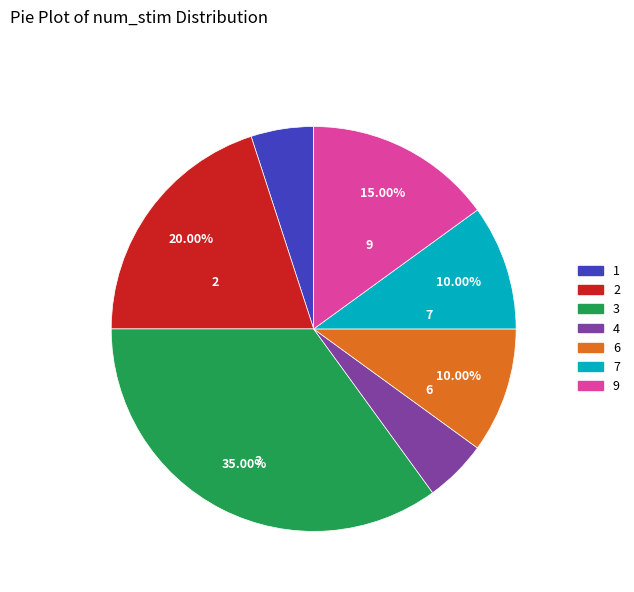

True or false: 7 accounts for 10% of the total.

True